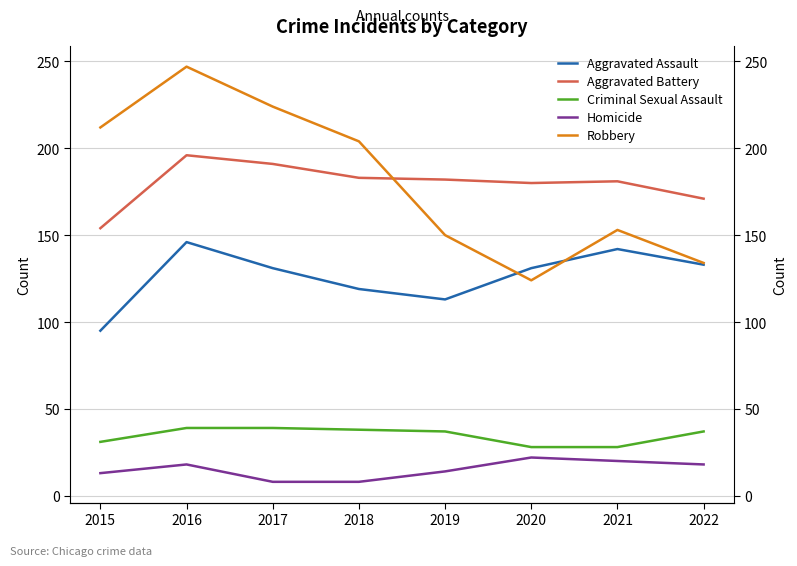

What is the difference between the maximum and minimum values in the Aggravated Battery series?

42